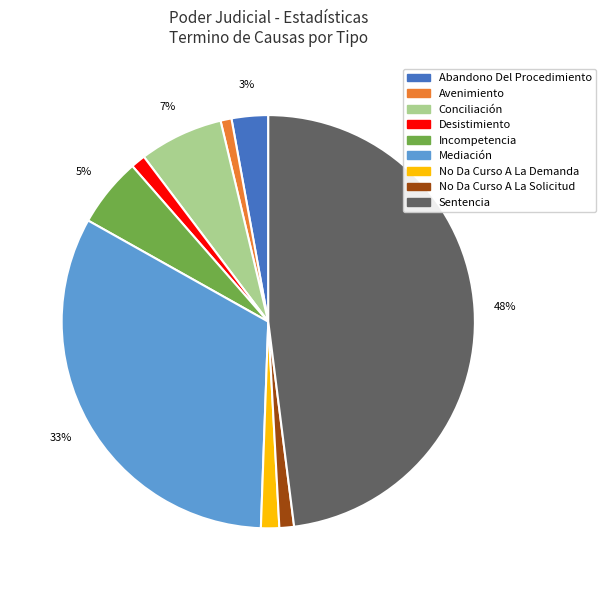

To the nearest percent, what percentage of the pie is Conciliación?

7%